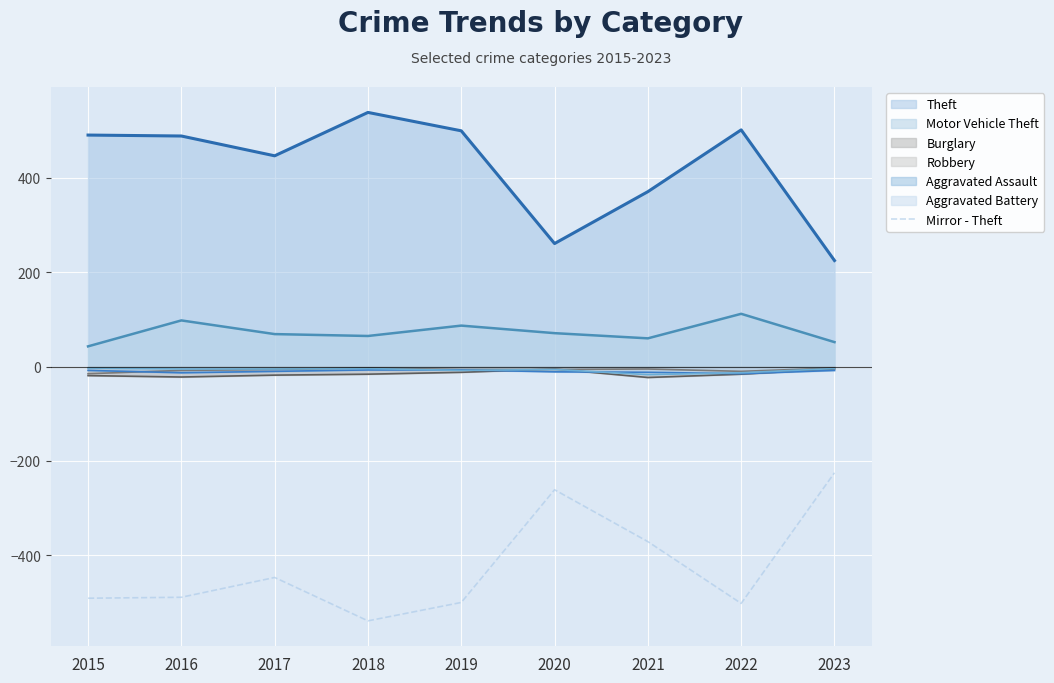

At which label does Mirror - Theft reach its peak?

2023